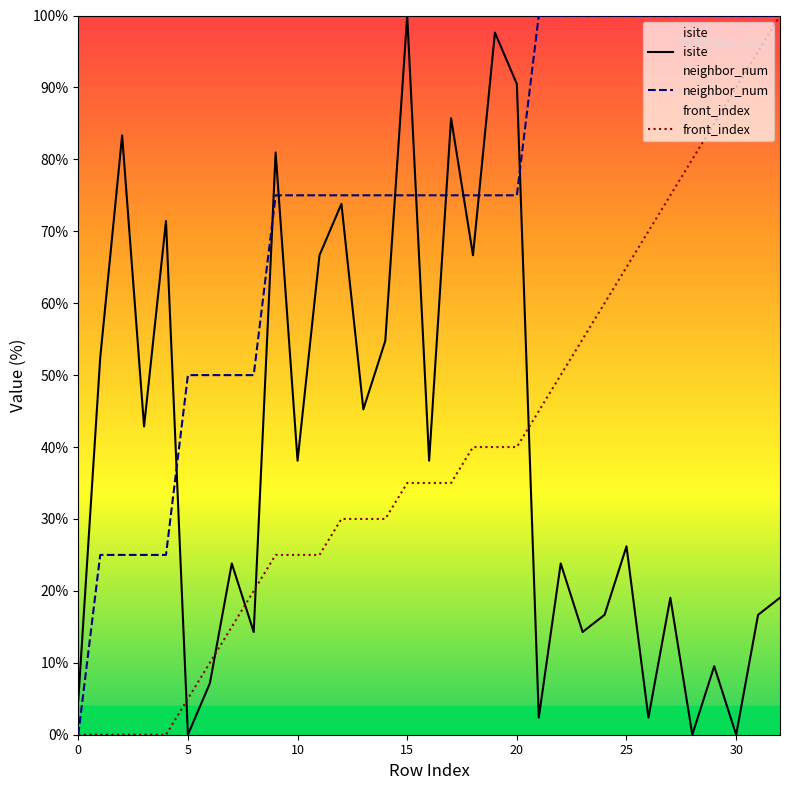

How many neighbor_num values are between 50 and 100?

28